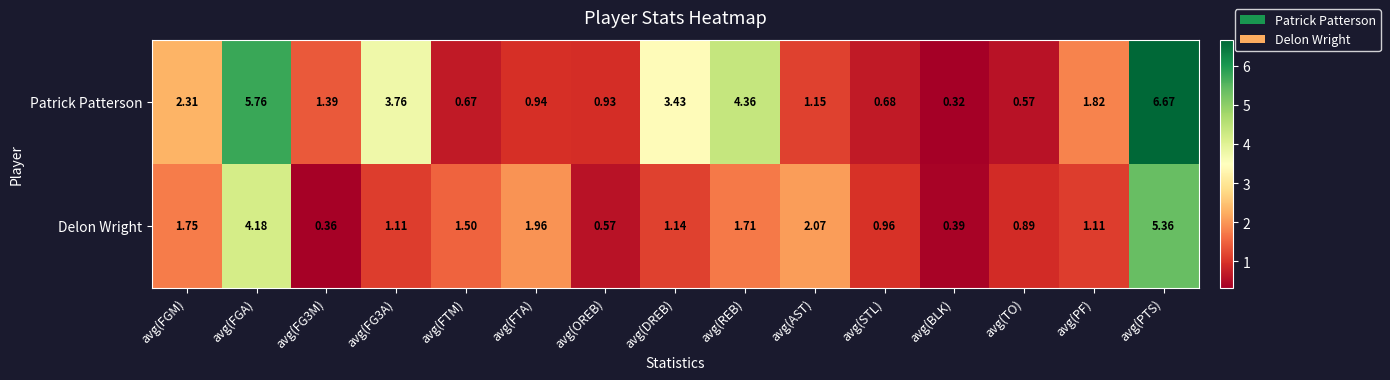

At which label does Delon Wright first exceed 1?

avg(FGM)